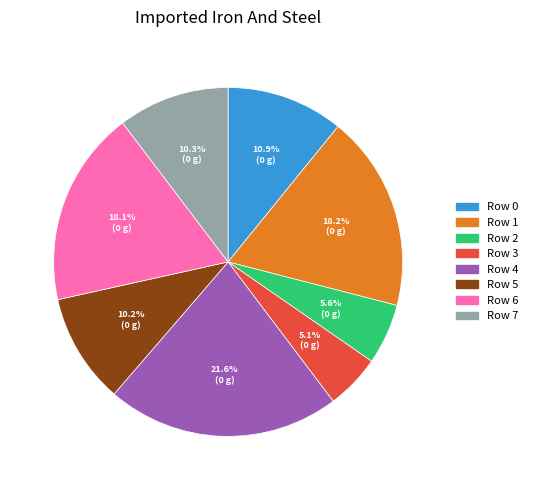

Is there a majority slice in this chart?

No